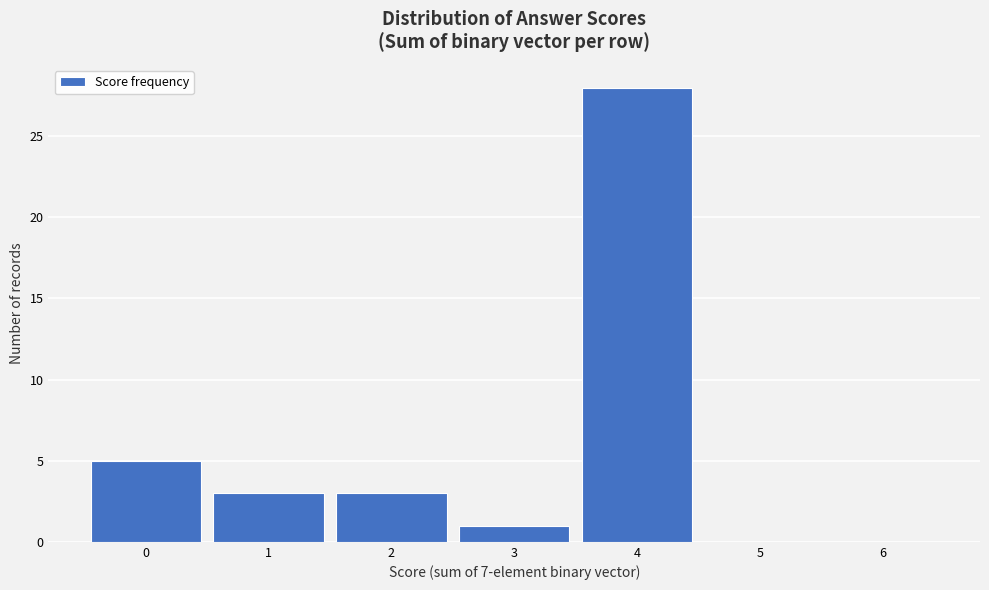

Reading left to right, extract all data points from this chart.

0=5	1=3	2=3	3=1	4=28	5=0	6=0